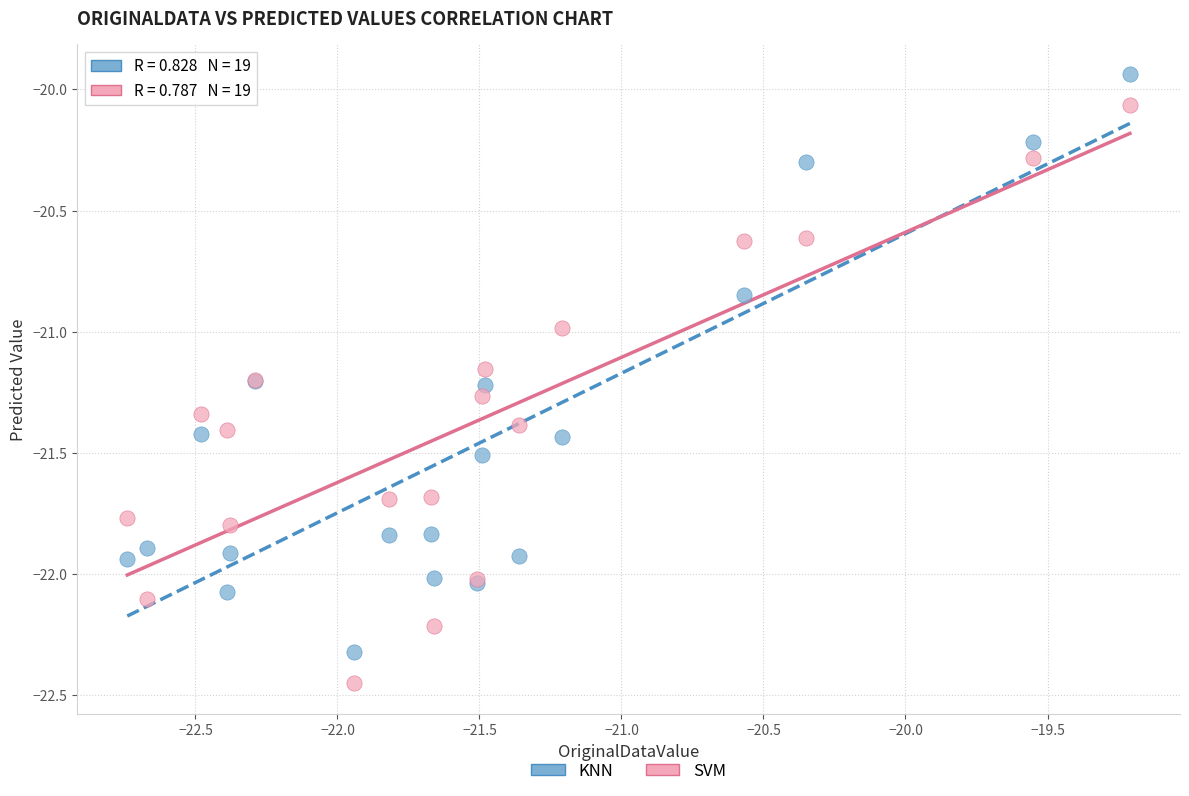

Which series contains the lowest Y value?

SVM